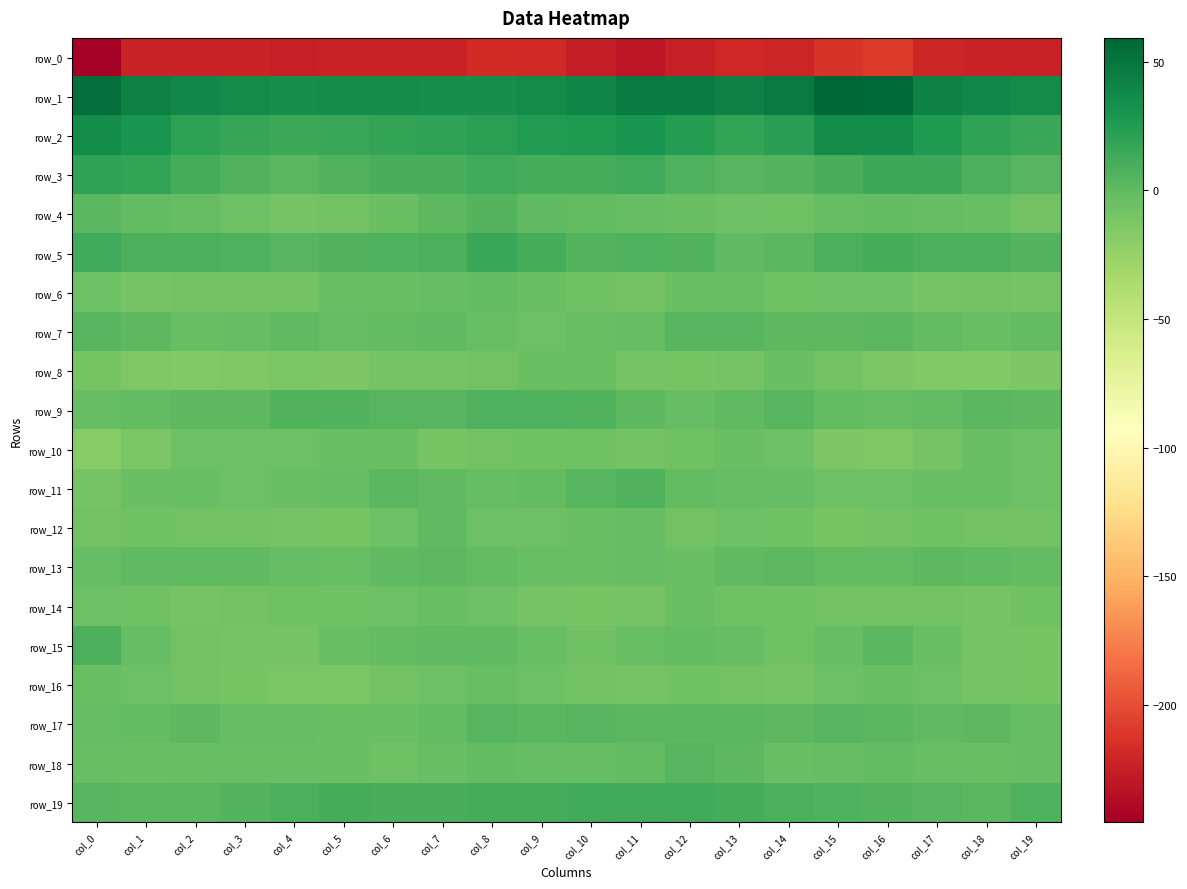

What is the average value of the row_10 series?

-8.0